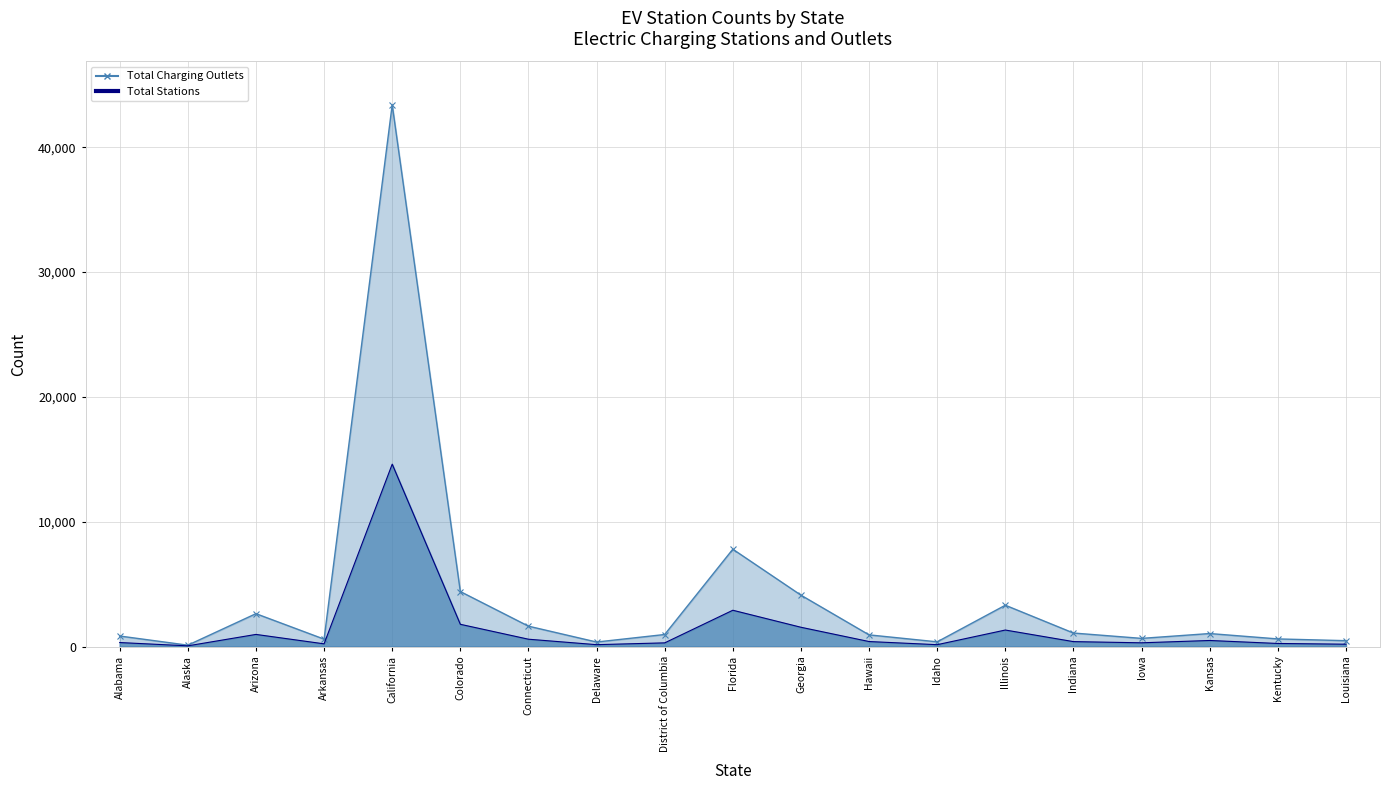

How many interior local valleys does the Total Stations (line) series have?

5